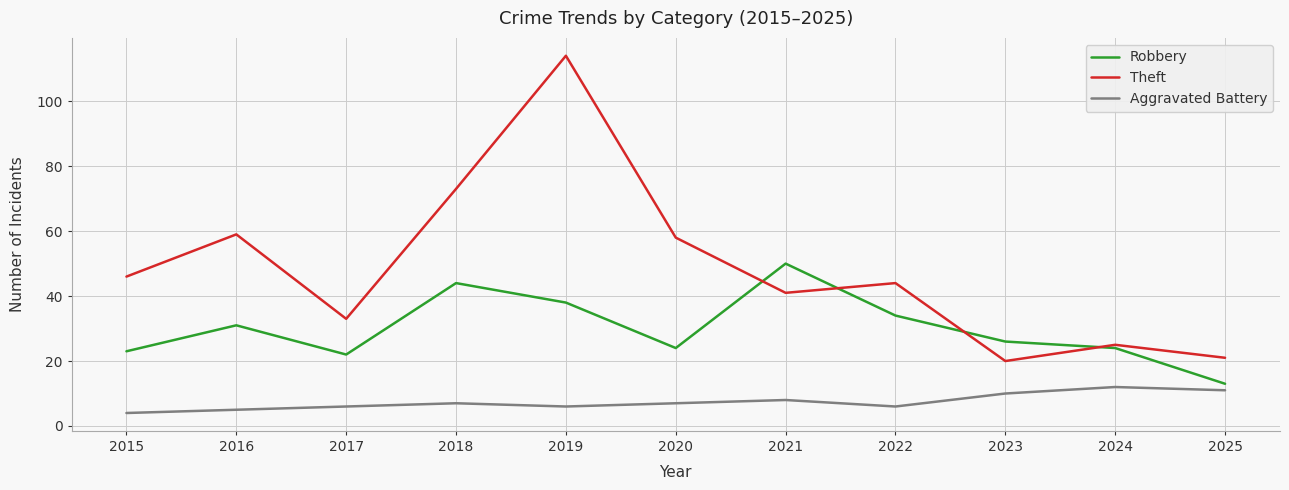

What is the approximate value of Robbery at 2019, to the nearest 5?

40